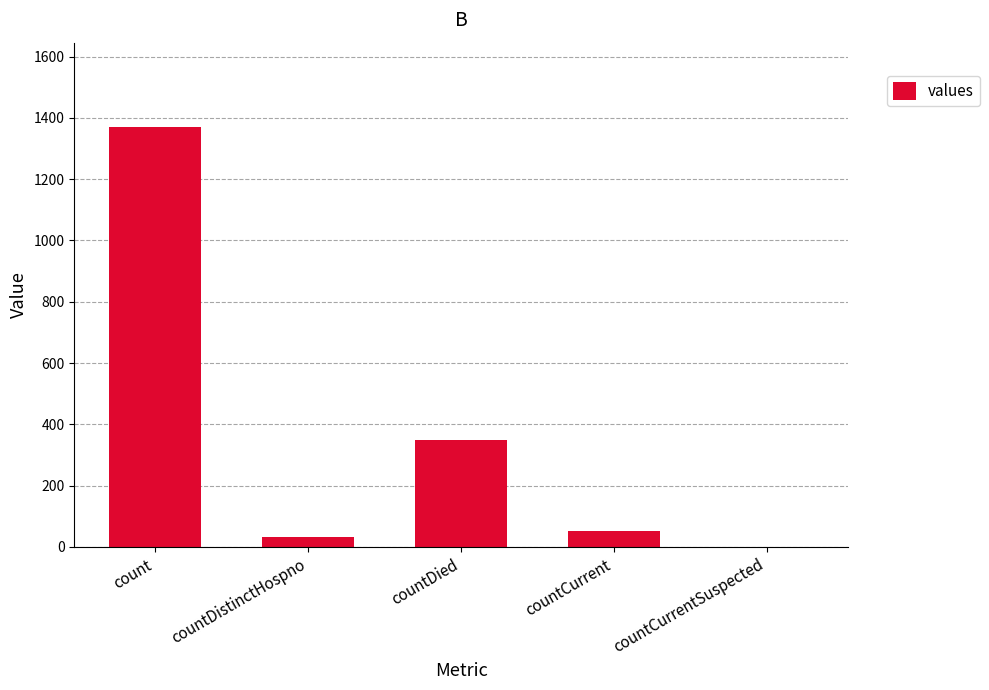

What is the sum of all values?

1805